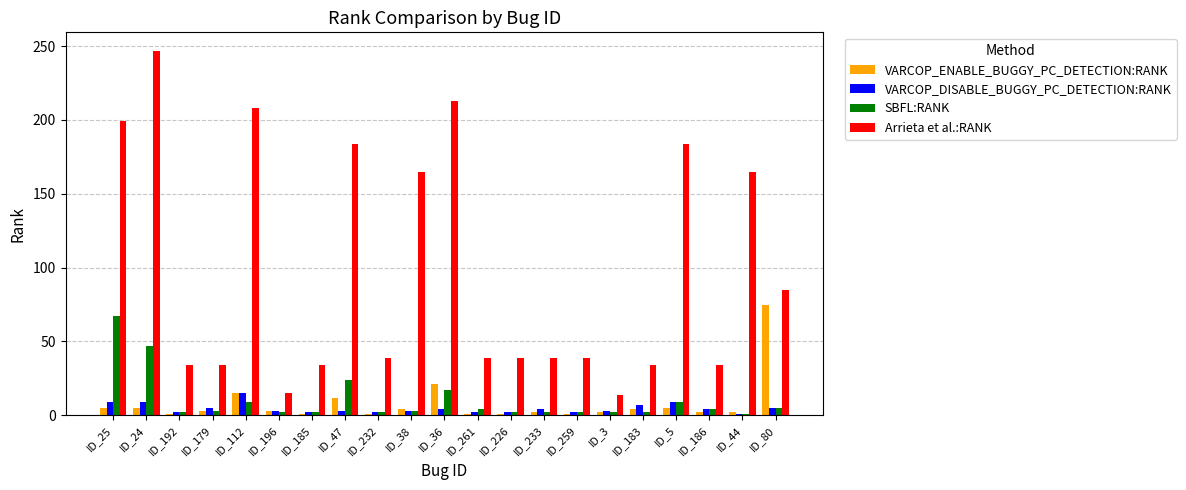

True or false: VARCOP_DISABLE_BUGGY_PC_DETECTION:RANK has a value of 1 at ID_44.

True